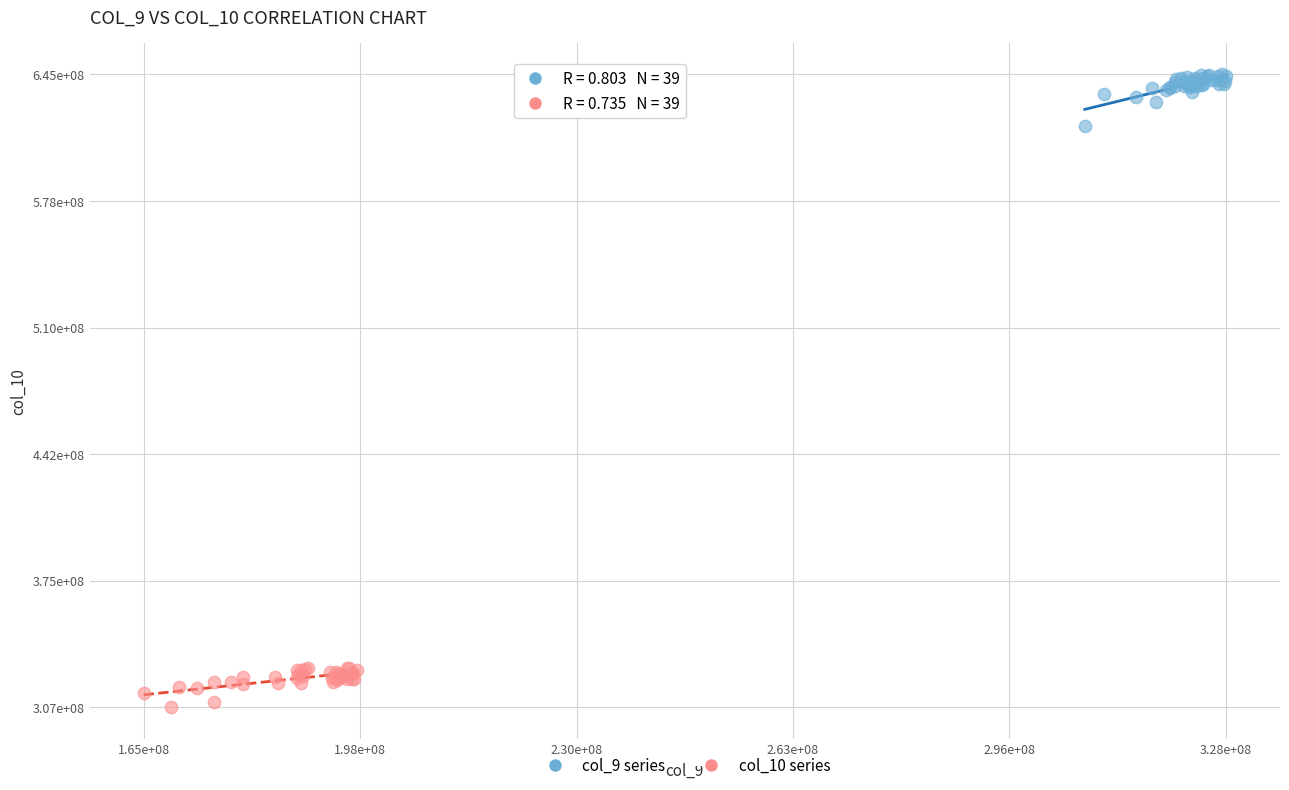

Which series contains the highest Y value?

col_9 series